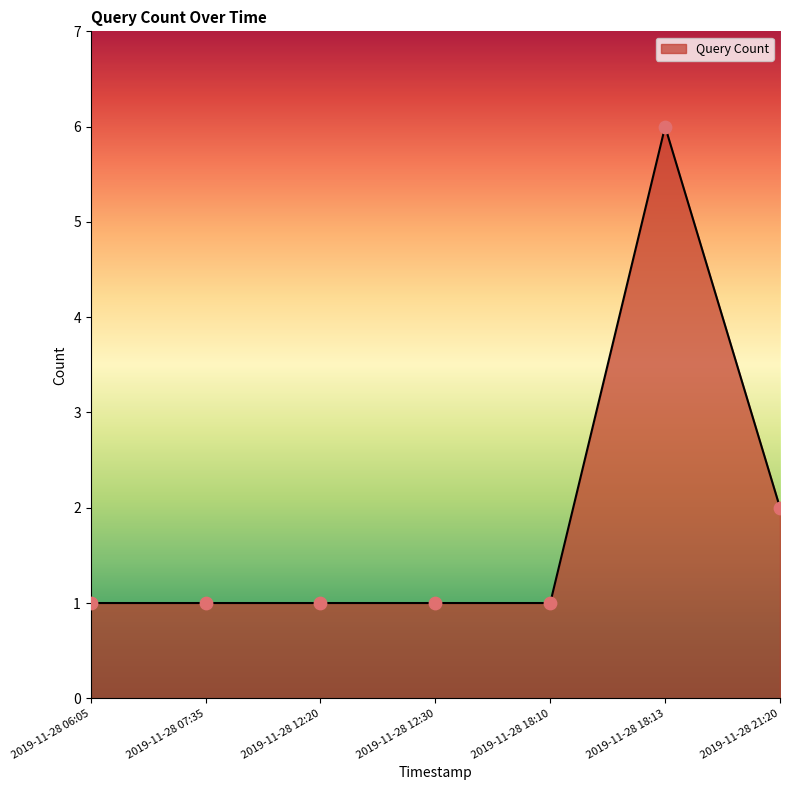

Approximately how many times larger is the value at 2019-11-28 21:20 compared to 2019-11-28 12:20?

2.0